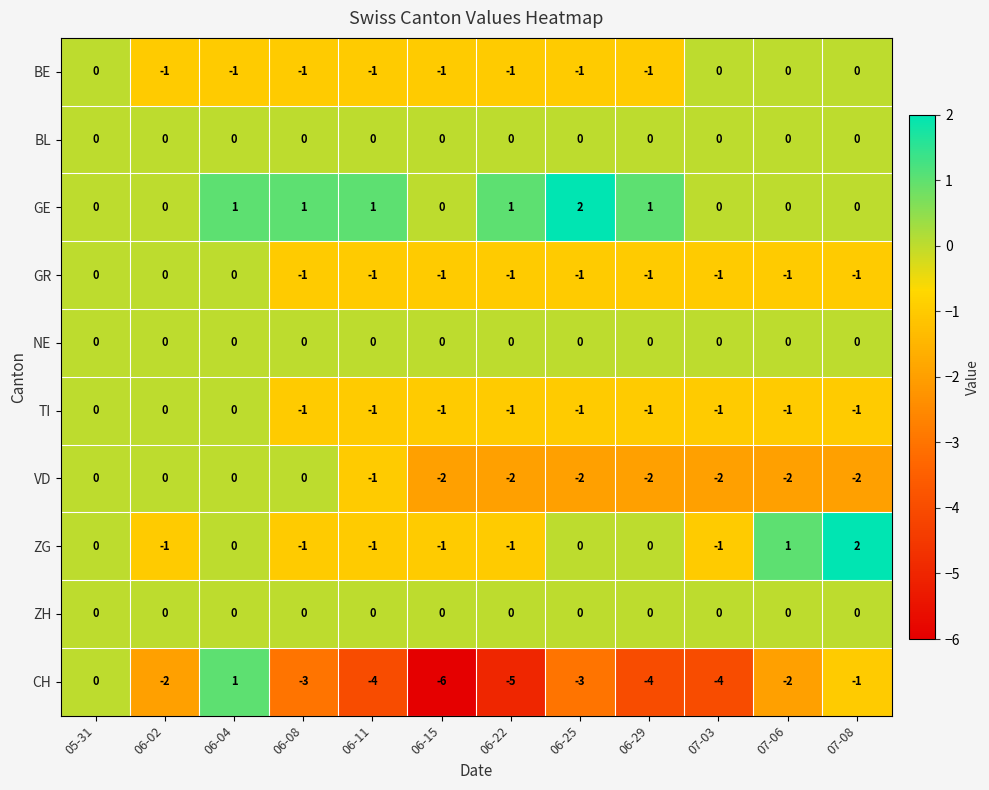

At which category does the chart reach its minimum across all series?

06-15